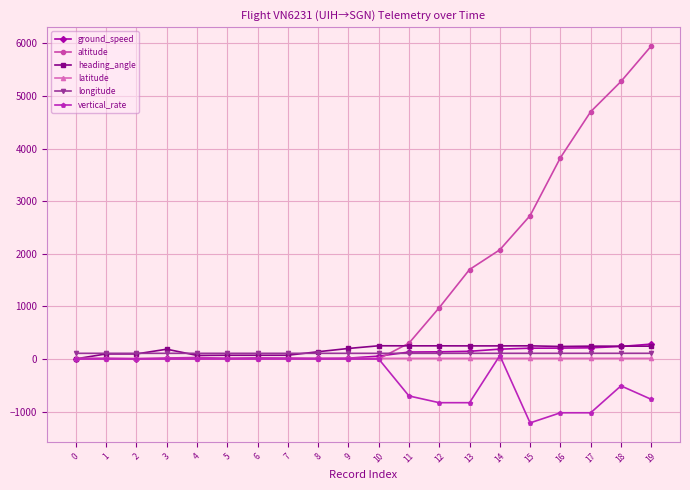

Count the number of categories in the chart.

20